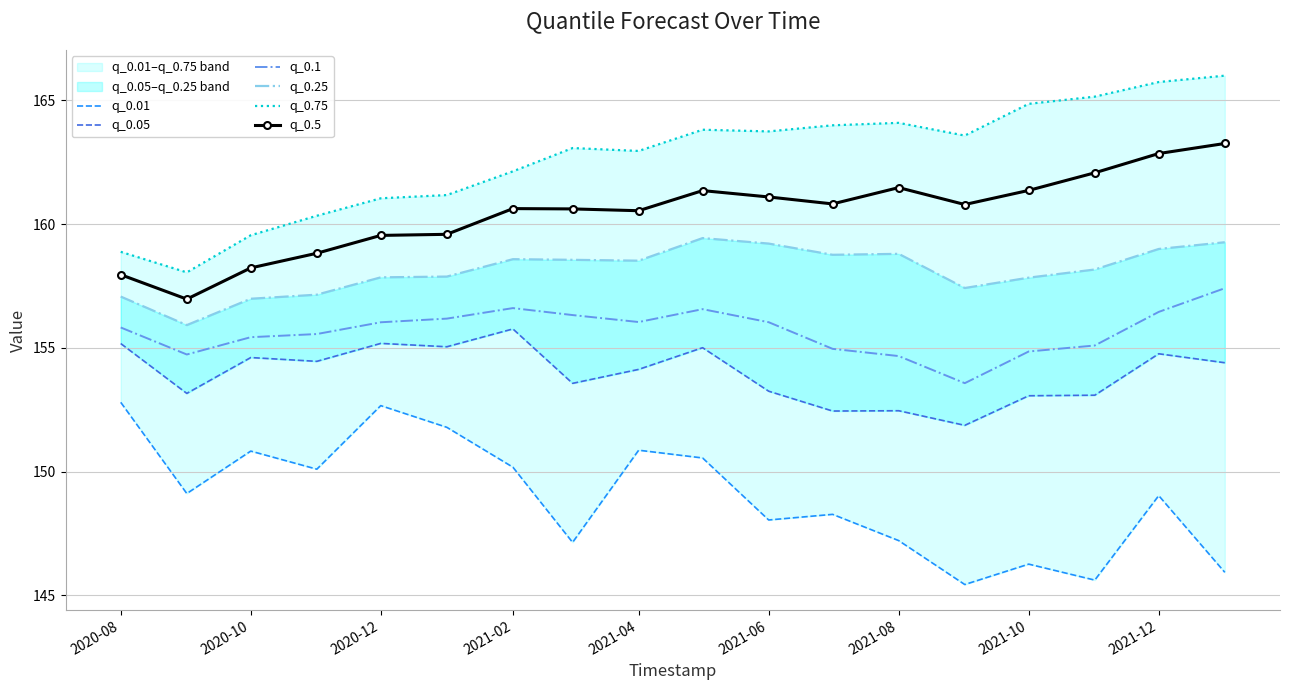

List the series in order of their peak value, highest first.

q_0.75, q_0.5, q_0.25, q_0.1, q_0.05, q_0.01